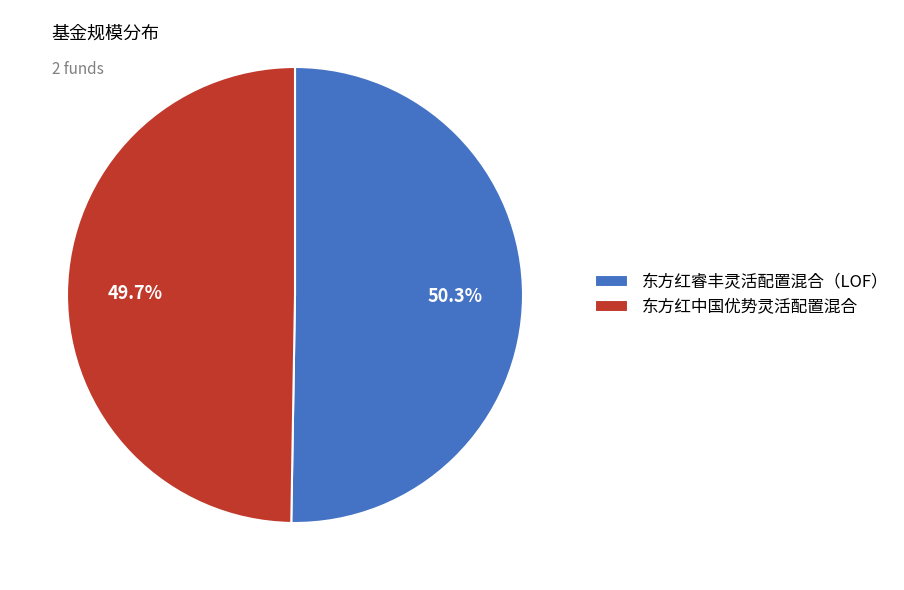

Which category has the smallest portion of the pie?

东方红中国优势灵活配置混合